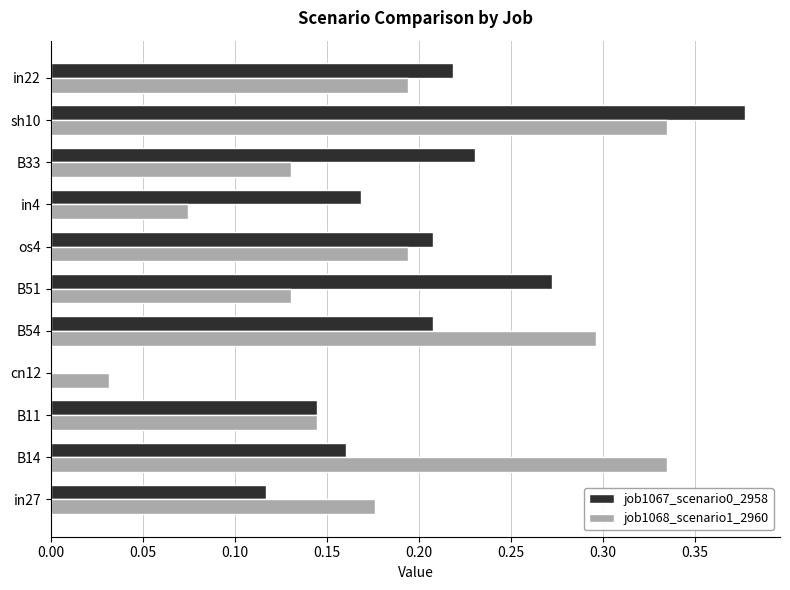

Is the value of job1068_scenario1_2960 at os4 greater than the value of job1067_scenario0_2958 at cn12?

Yes